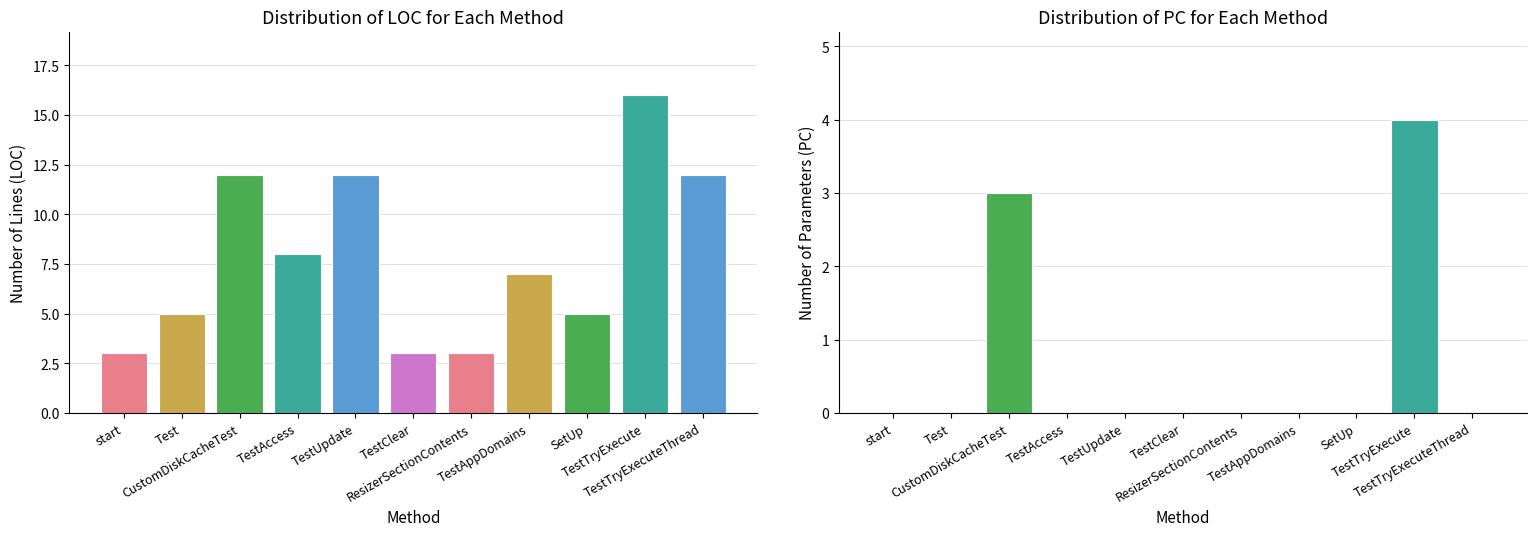

What is the sum of the LOC values at TestUpdate and TestAccess?

20